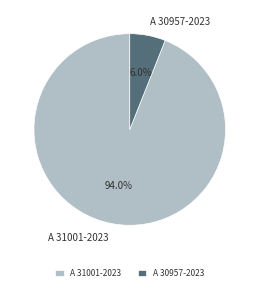

Count the number of slices in the pie.

2